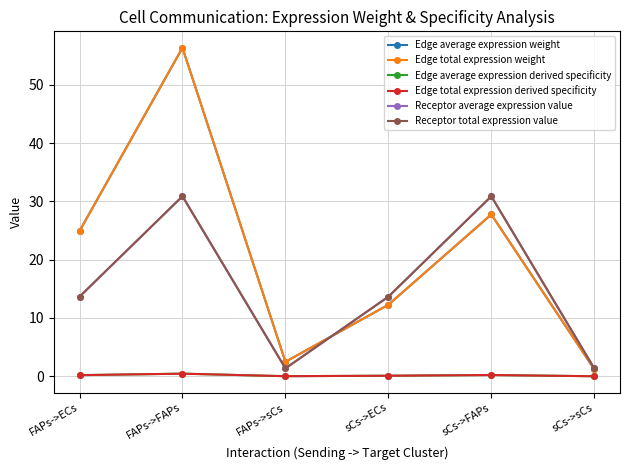

How many lines are shown in the chart?

6